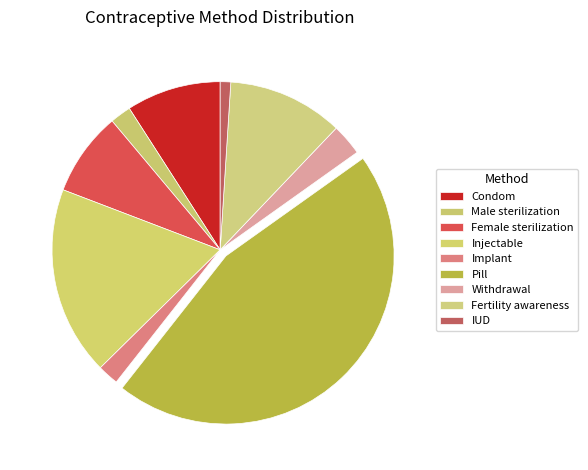

Is it true that Female sterilization is 1% of the pie?

False